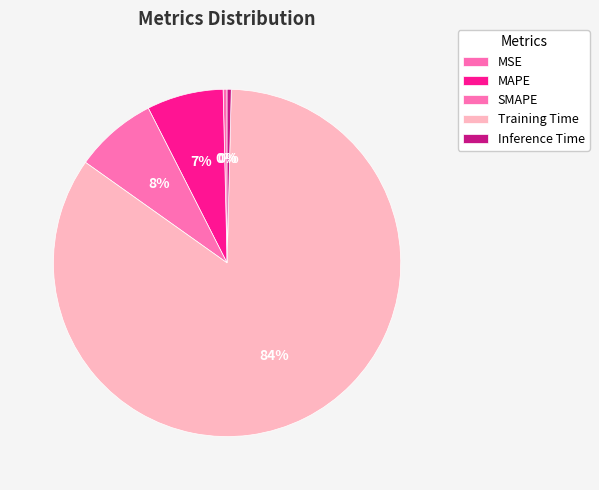

How many slices are in this pie chart?

5